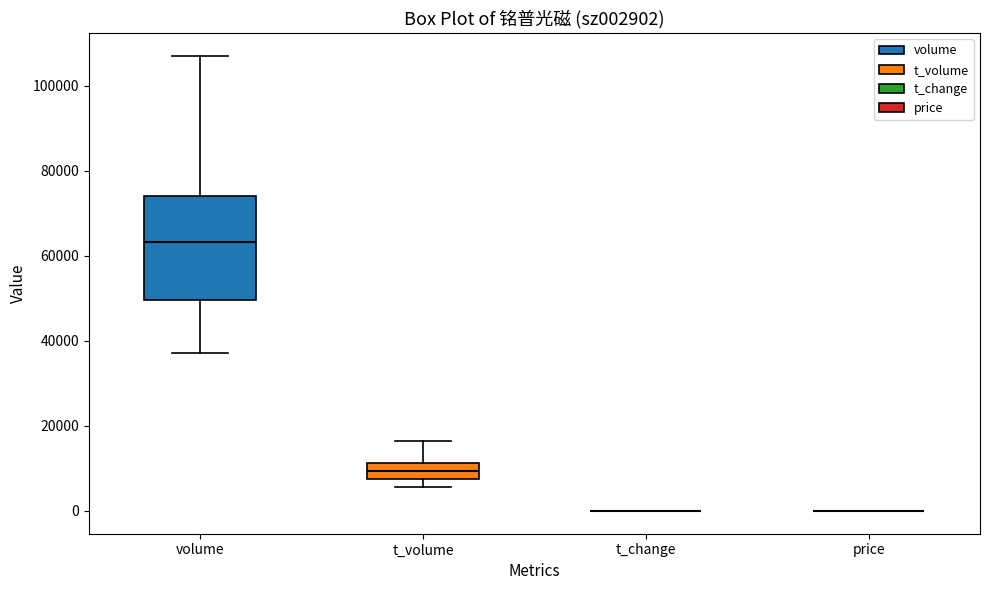

Reading left to right, transcribe this box plot: for each box, give where its median line is, the range the box spans, and where its two whiskers end, as read against the y-axis. The values are not printed on the chart, so give them approximately, as read against the axis.

volume: median 64000, box 50000 to 74000, whiskers 38000 to 108000
t_volume: median 10000, box 8000 to 12000, whiskers 6000 to 16000
t_change: box collapsed to a line at 0, whiskers 0 to 0
price: box collapsed to a line at 0, whiskers 0 to 0